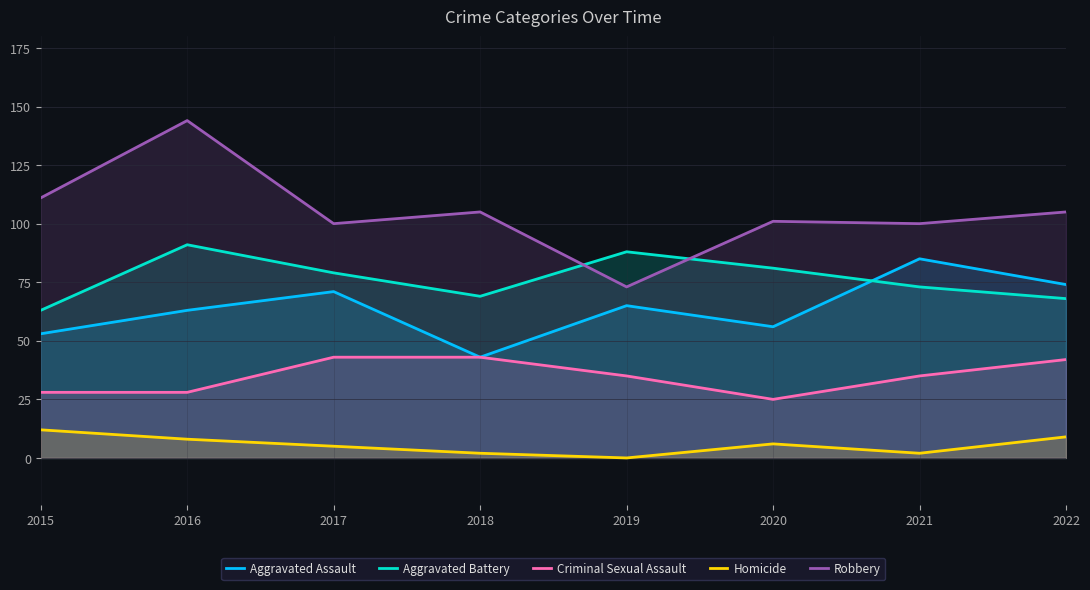

What is the average value of the Aggravated Battery series?

76